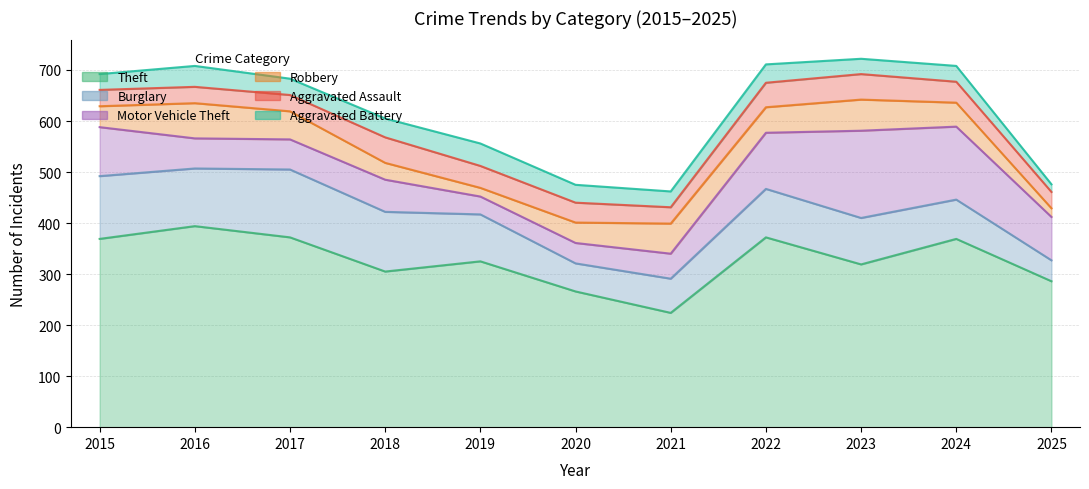

At 2023, list the series in order from smallest to largest.

Aggravated Battery, Aggravated Assault, Robbery, Burglary, Motor Vehicle Theft, Theft